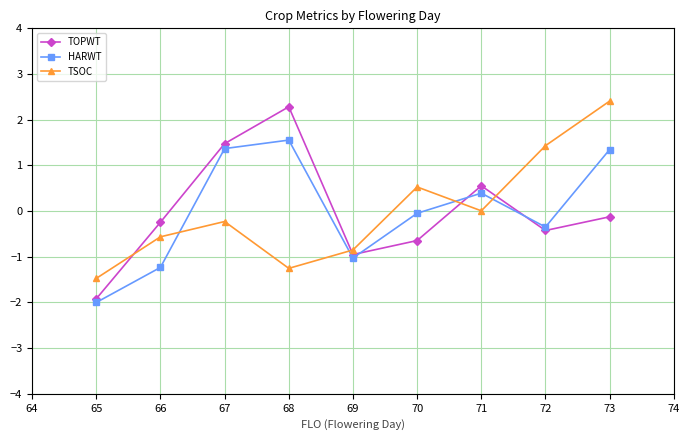

Which category has the highest value in the HARWT series?

68